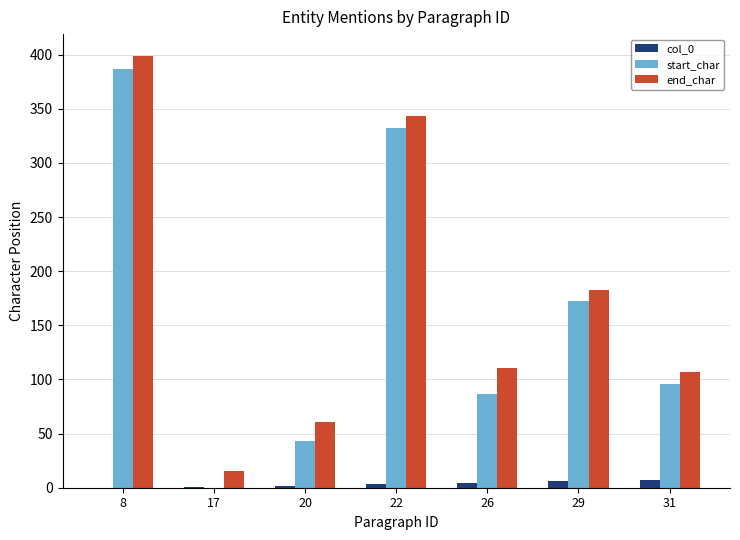

The start_char series shows 43 at 20. True or false?

True